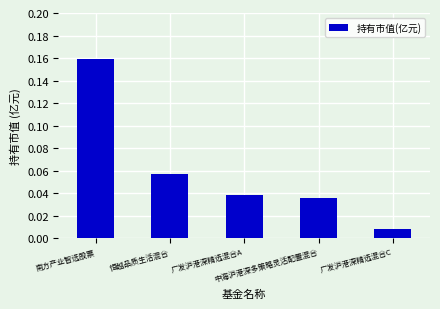

List the labels in order of value, largest first.

南方产业智选股票, 恒越品质生活混合, 广发沪港深精选混合A, 中海沪港深多策略灵活配置混合, 广发沪港深精选混合C